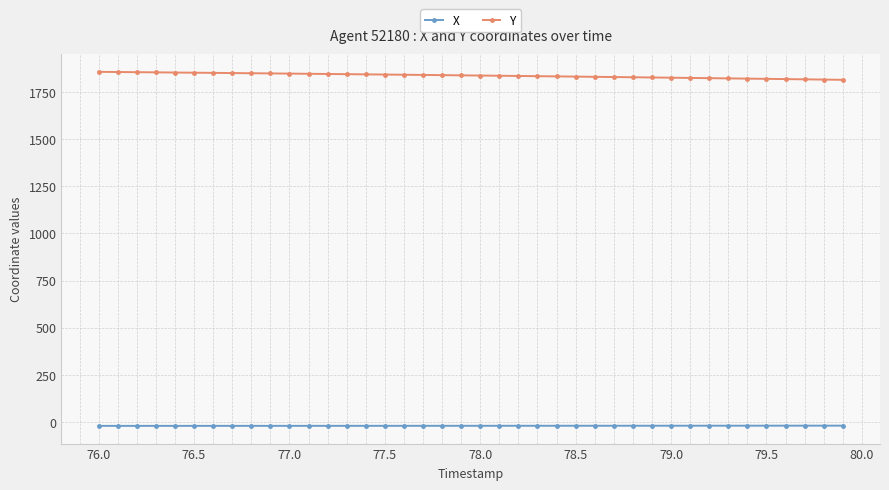

Which series has the largest total across all categories?

Y